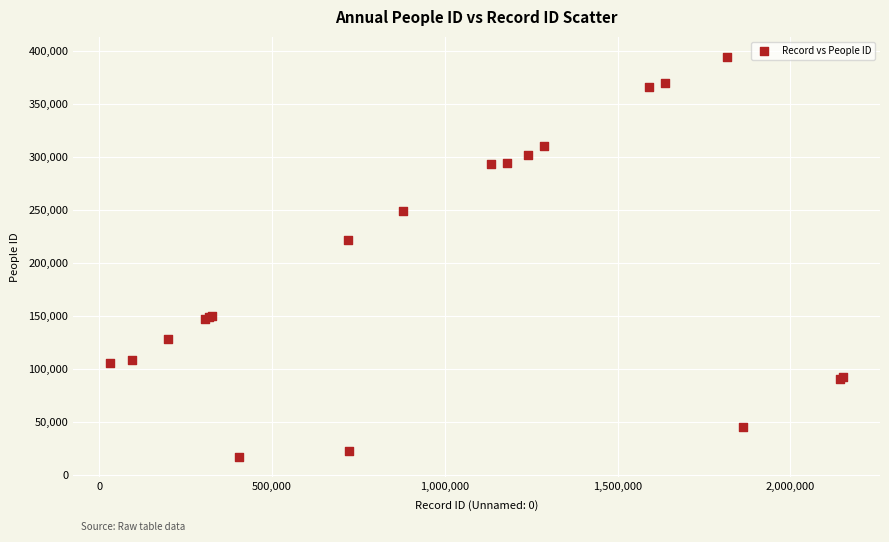

What Y value in the scatter plot is closest to 205635?

221838